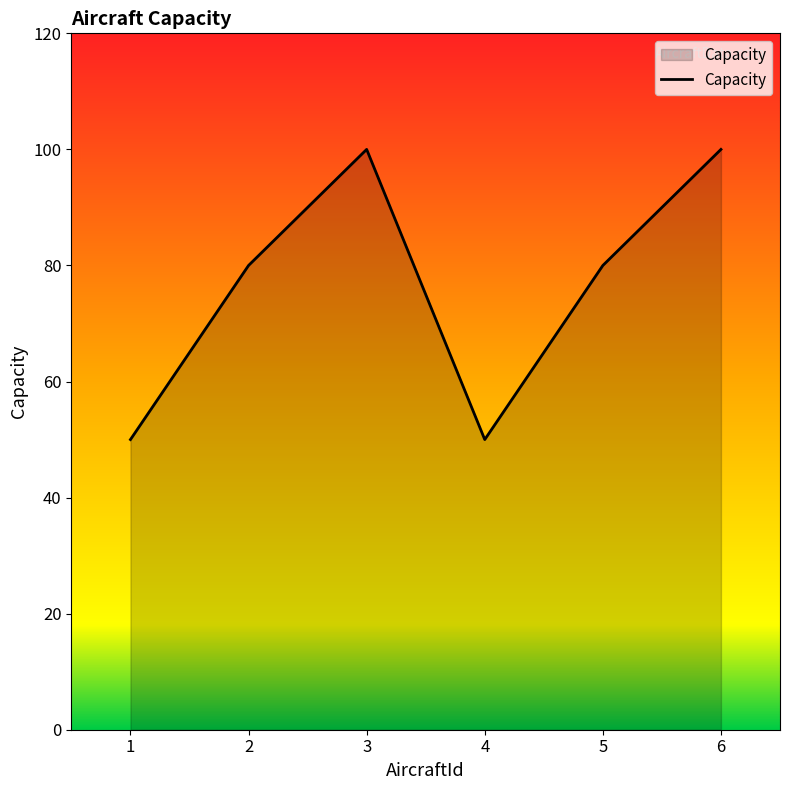

What is the difference between the values at 1 and 3?

50